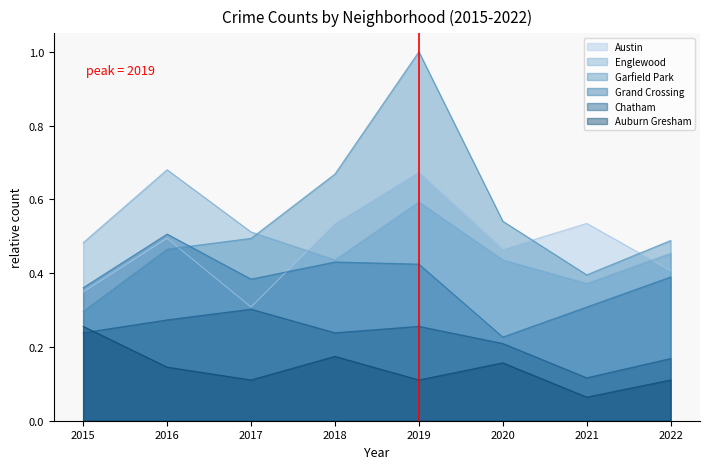

Which category has the lowest value in the Englewood series?

2021